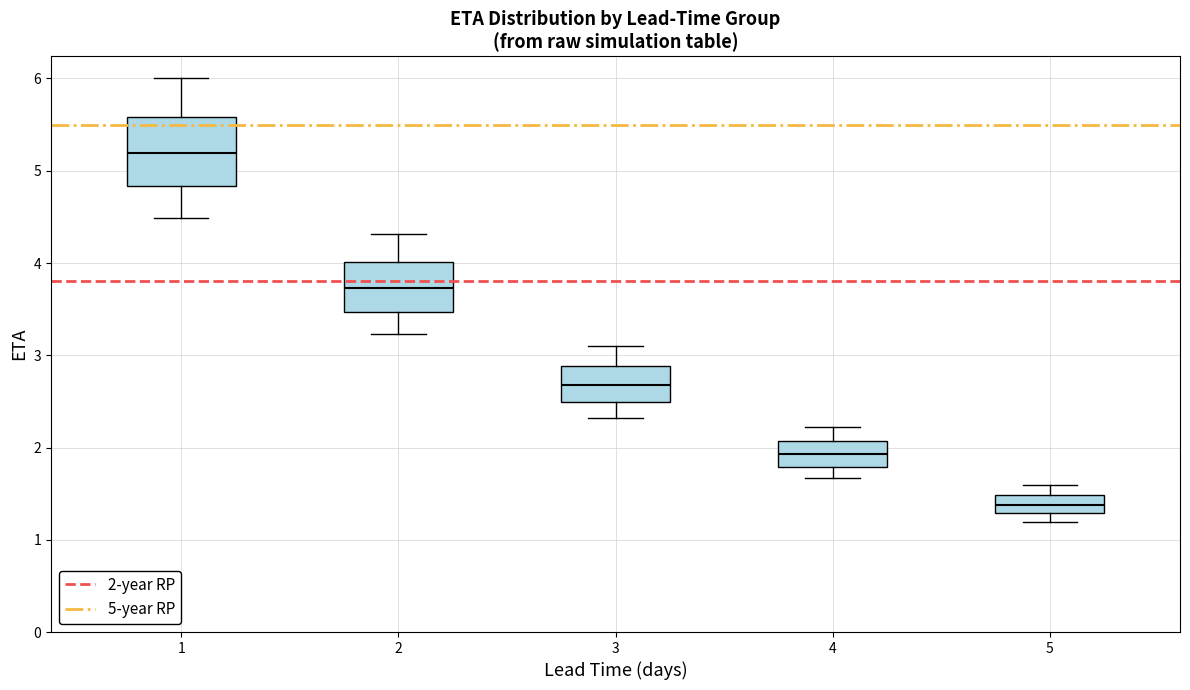

Which box has the highest median line?

1